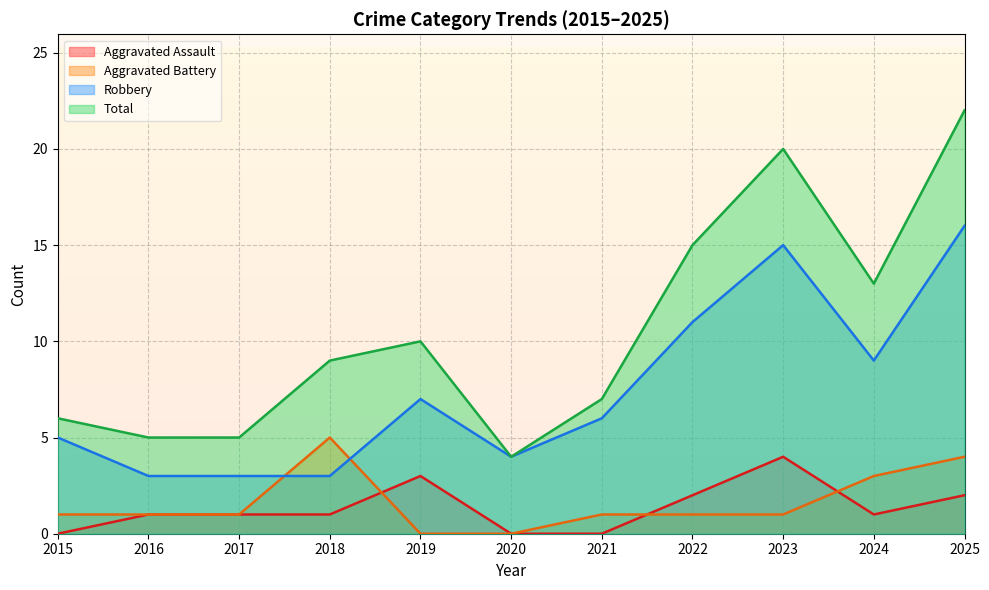

What is the value of the Total point at the 6th from the left?

4